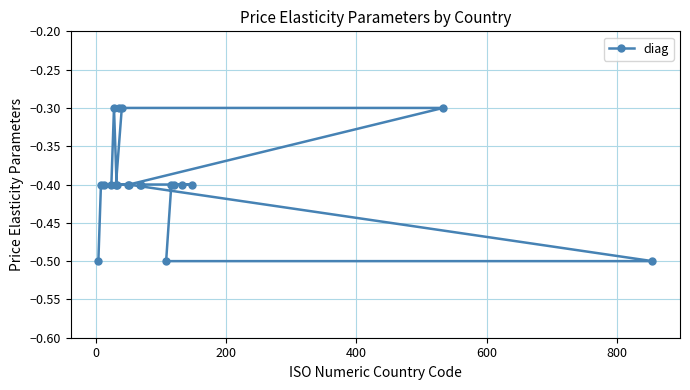

What is the maximum value shown in the chart?

-0.3